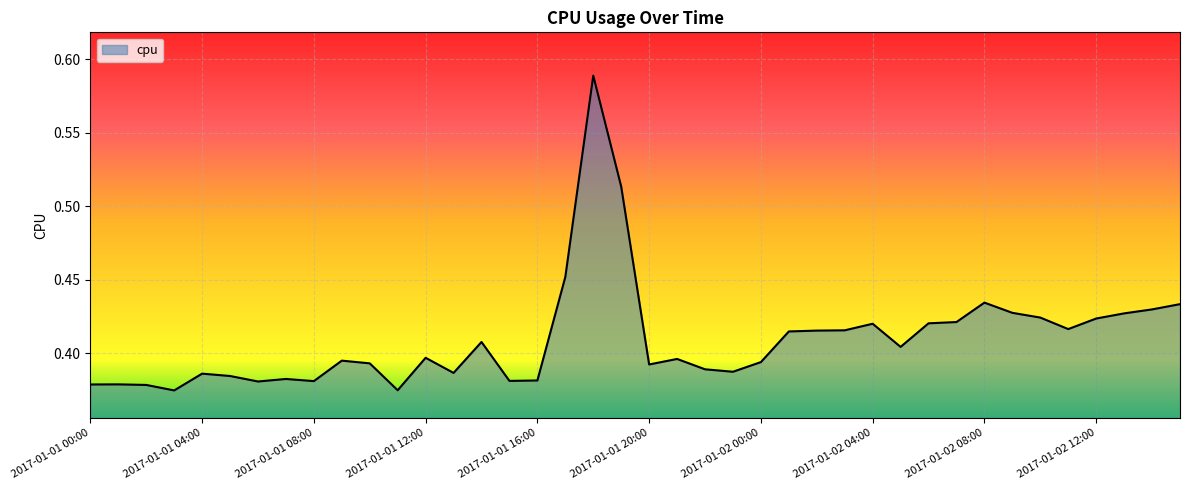

What is the smallest value displayed?

0.4